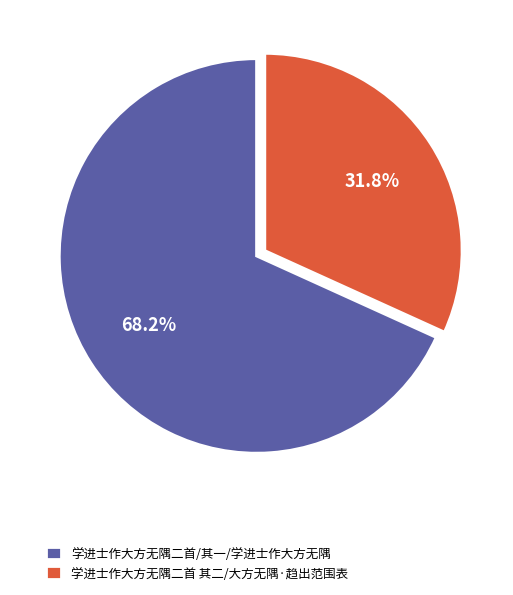

What portion of the pie excludes 学进士作大方无隅二首 其二/大方无隅·趋出范围表?

68.2%